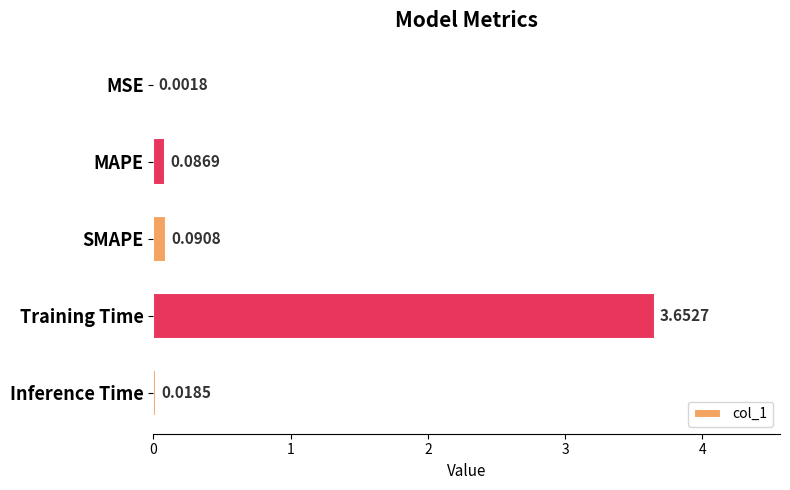

What is the change in value from MSE to Training Time?

+3.7